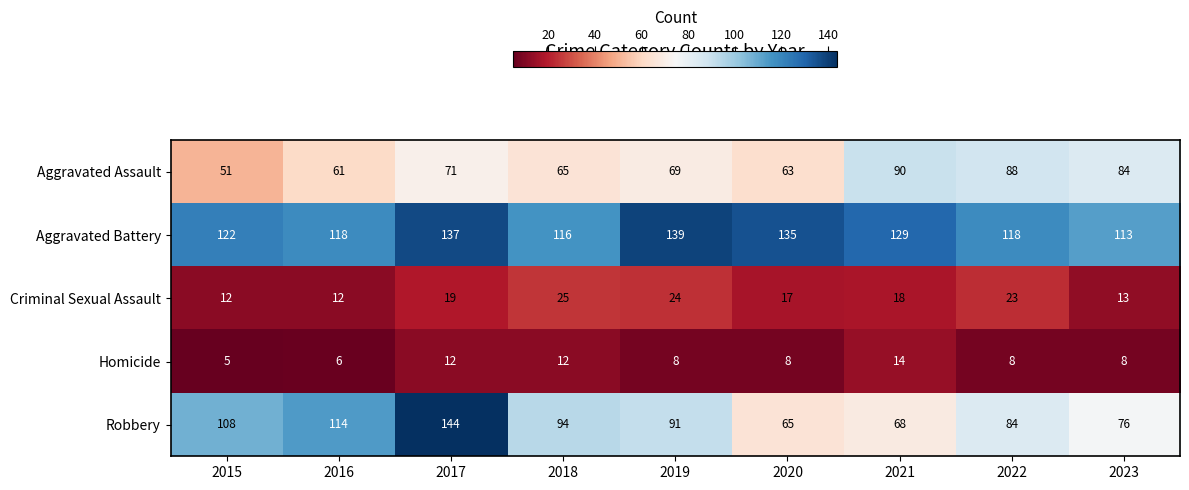

The Robbery series shows 76 at 2023. True or false?

True